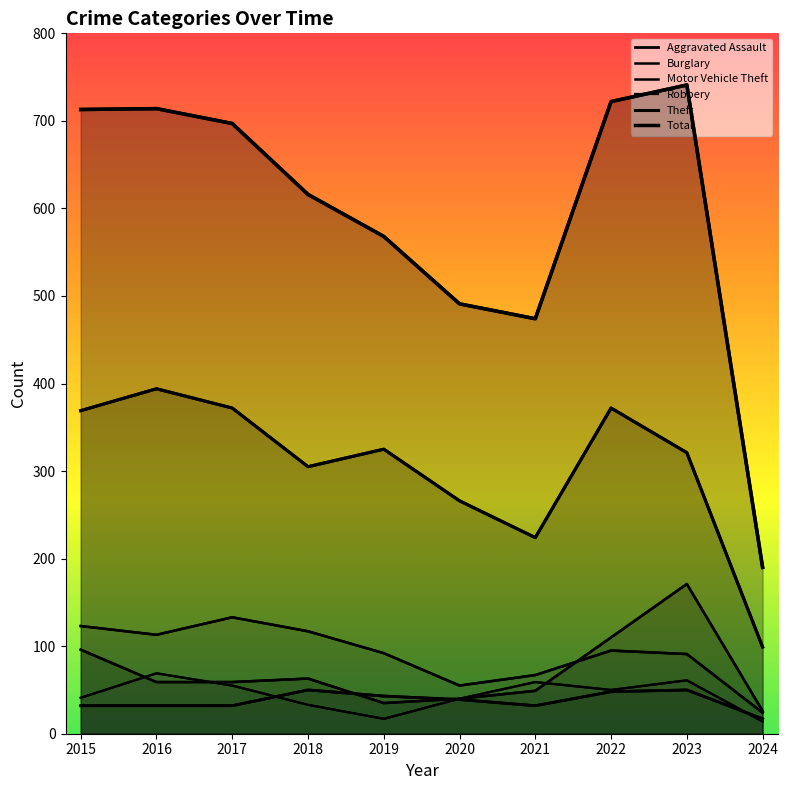

True or false: Theft has a value of 372 at 2017.

True